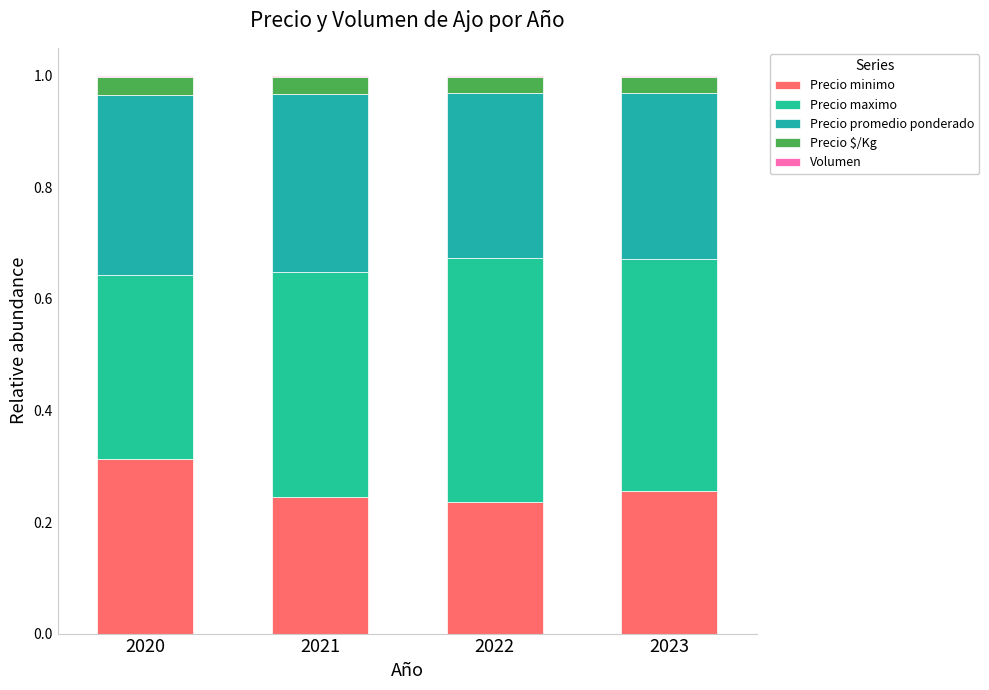

True or false: Precio $/Kg has a value of 0.0 at 2022.

False